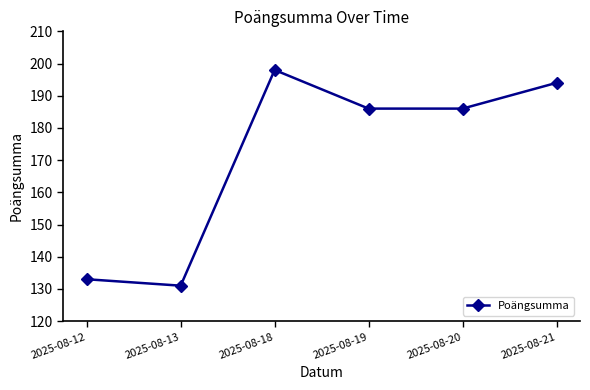

What is the ratio of the value at 2025-08-21 to the value at 2025-08-20?

1.0